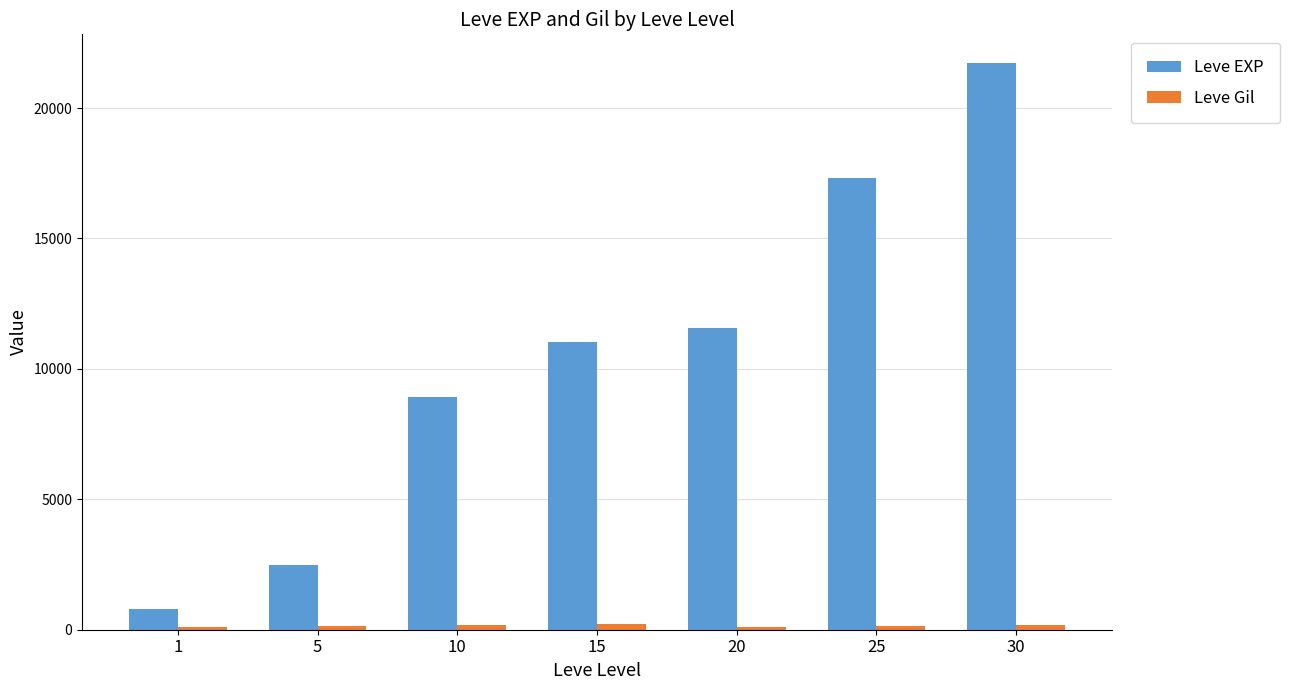

At which category is the sum across all series the highest?

30